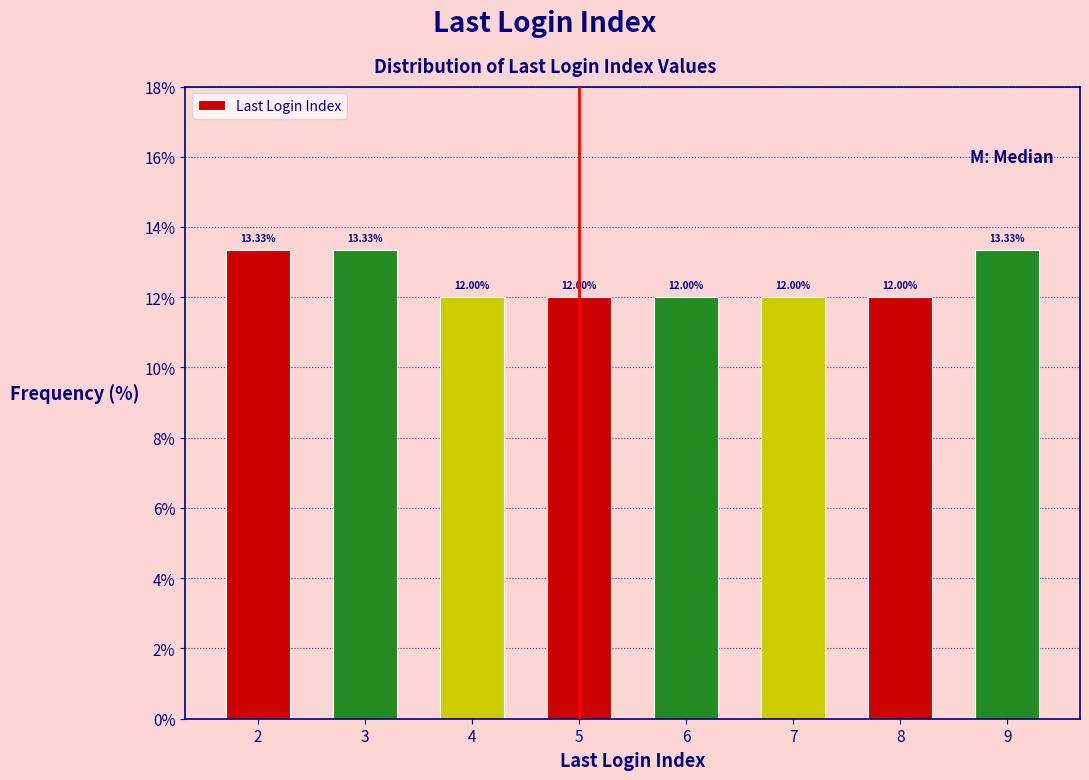

What is the difference between the values at 6 and 9?

1.3